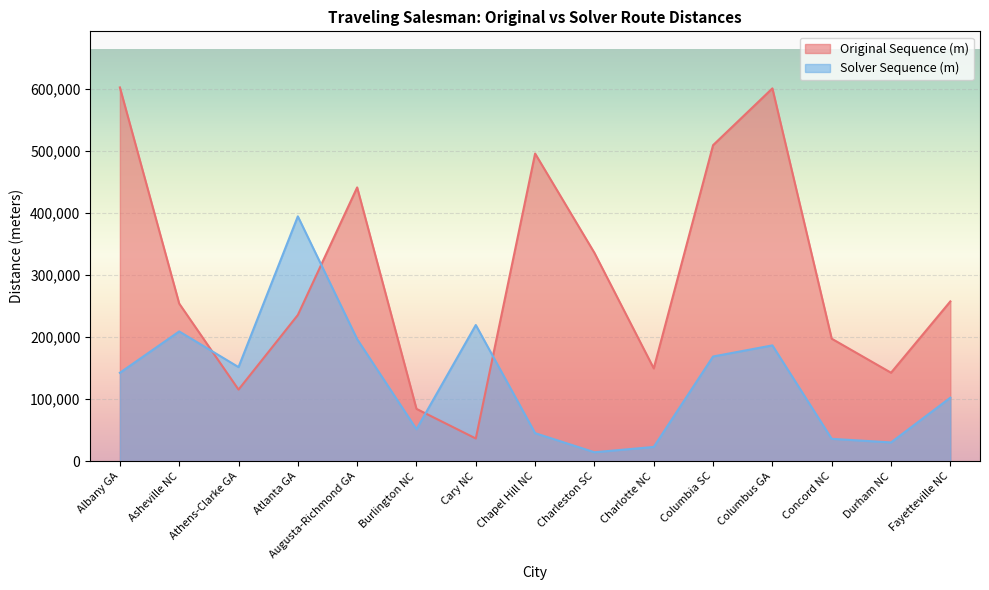

What is the label of the 13th point from the left?

Concord NC